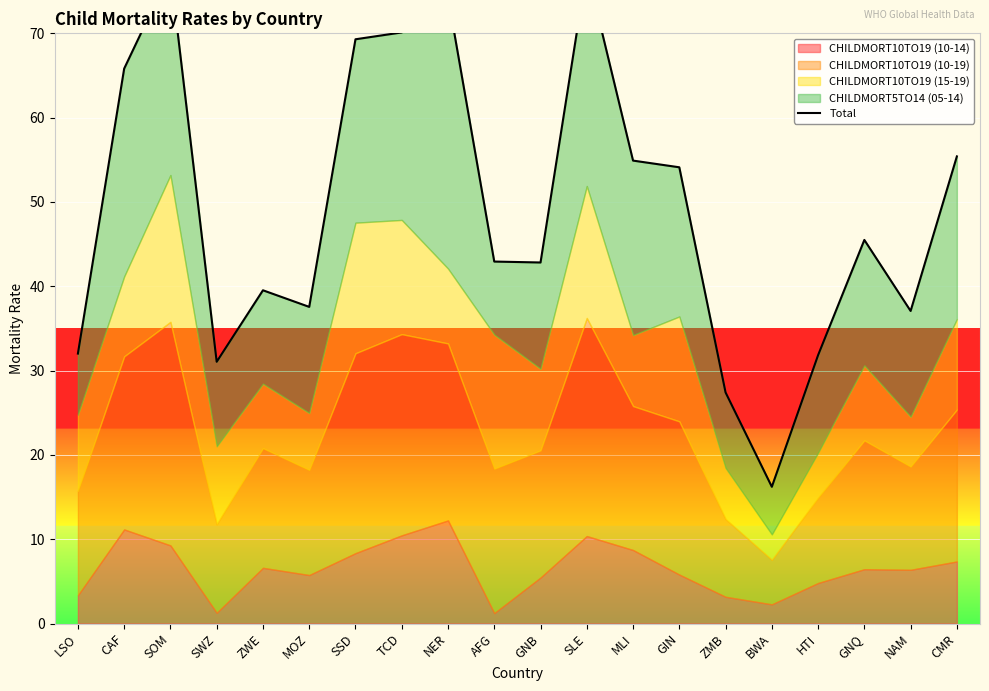

Which label corresponds to the smallest value in the chart?

BWA